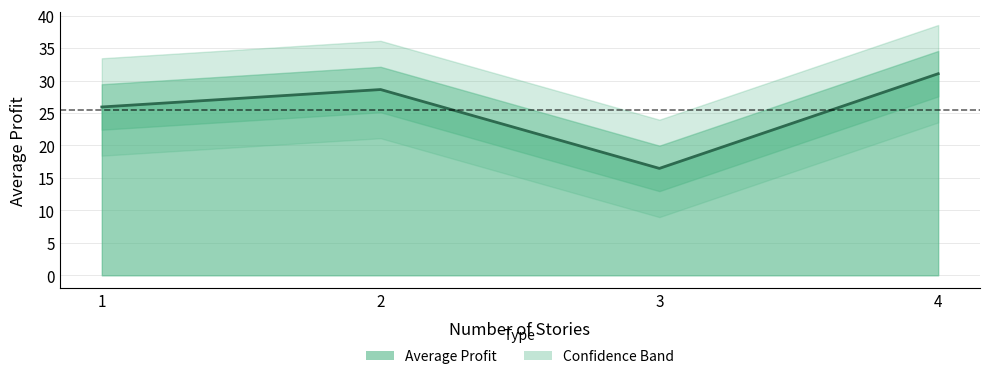

At which category does the data reach its first local valley?

3